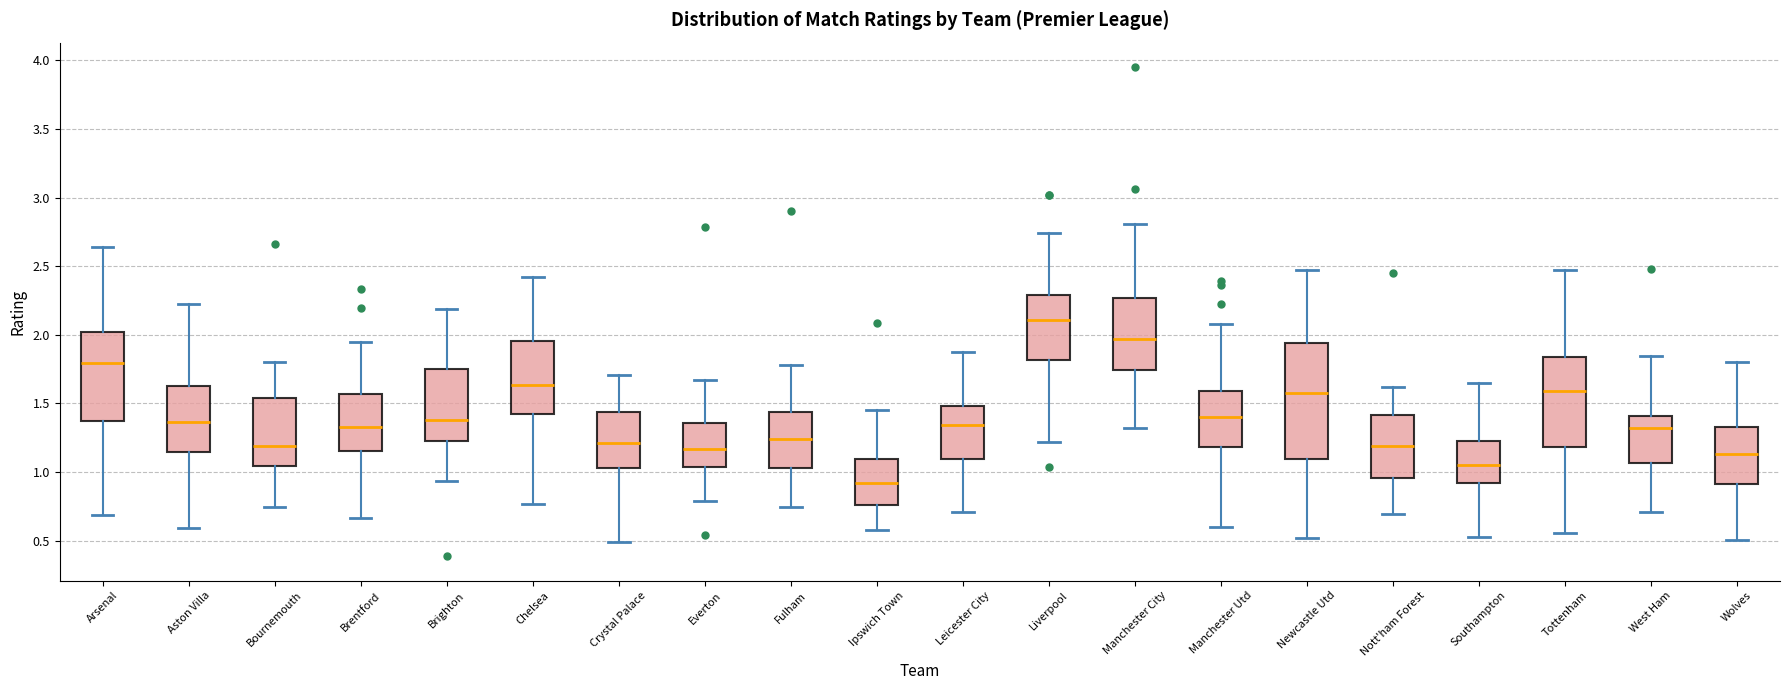

Where does the median line of the box for West Ham sit on the y-axis? The values are not printed on the chart, so give them approximately, as read against the axis.

1.30